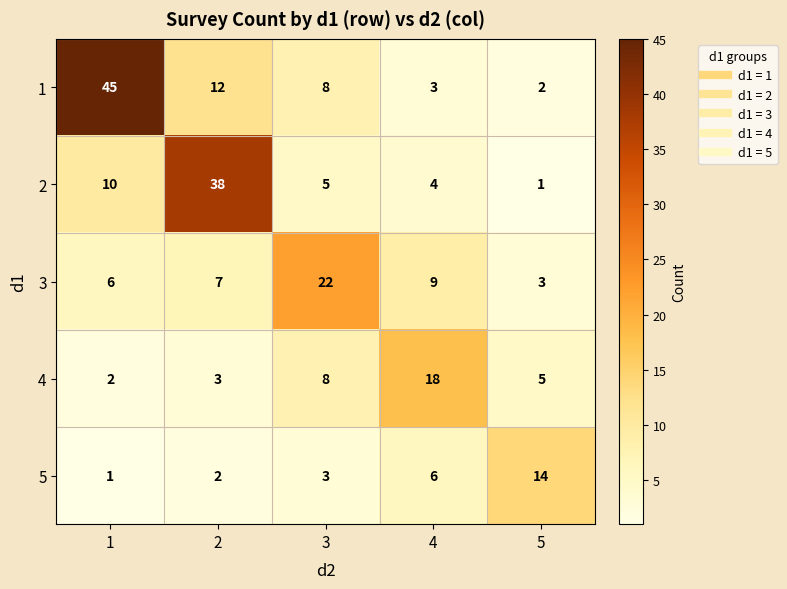

What is the minimum value for 3?

3